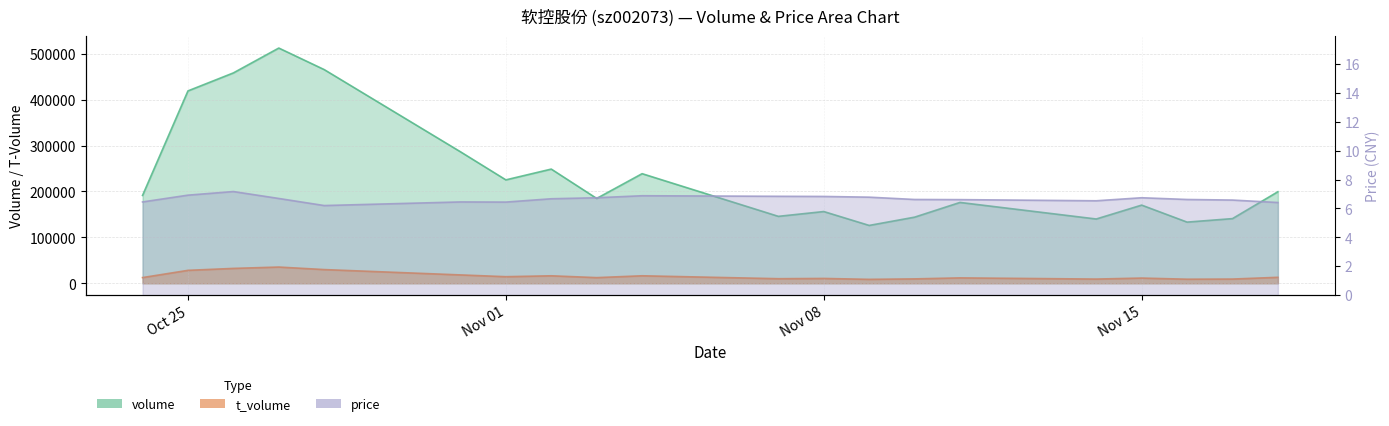

Between 2022-10-26 and 2022-11-01, which series saw the biggest shift?

volume